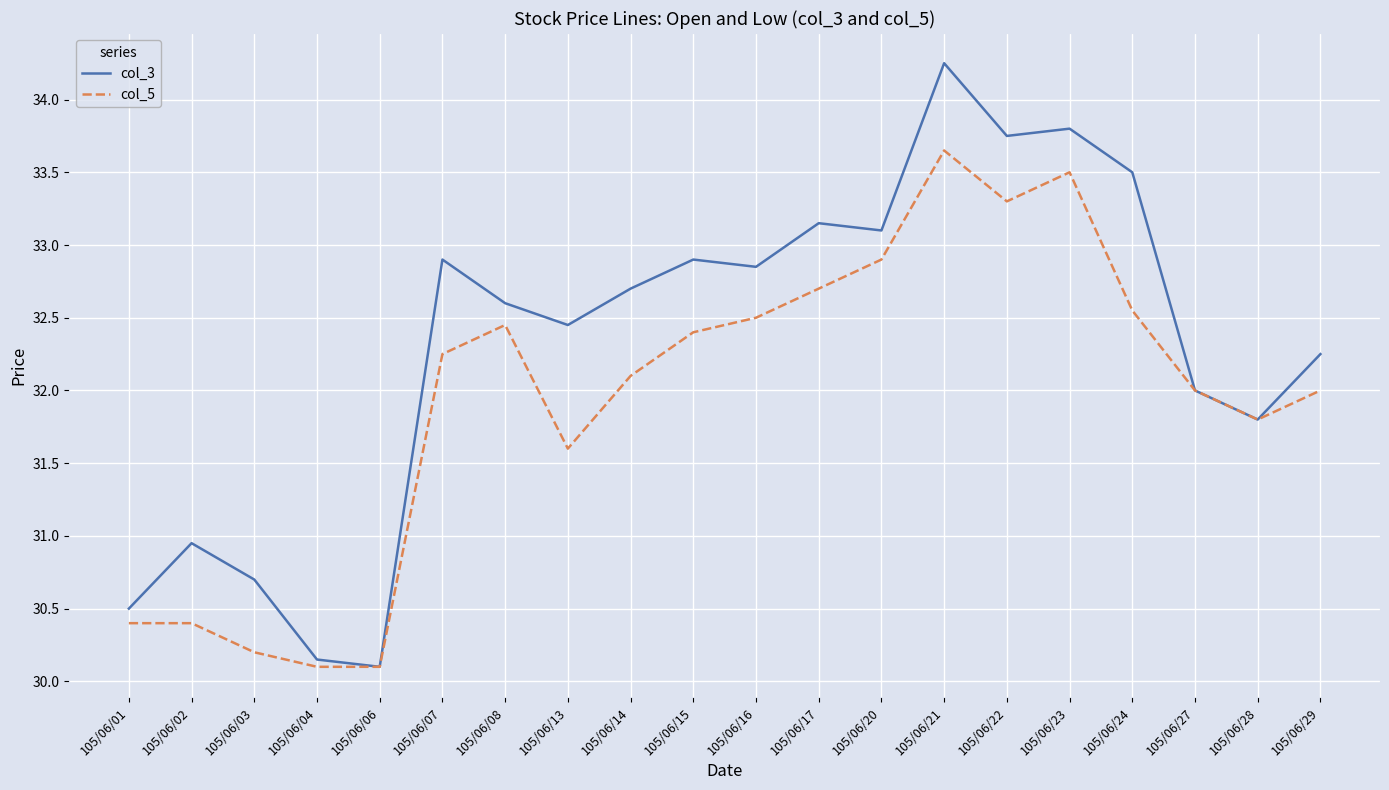

Does the chart have visible grid lines?

Yes